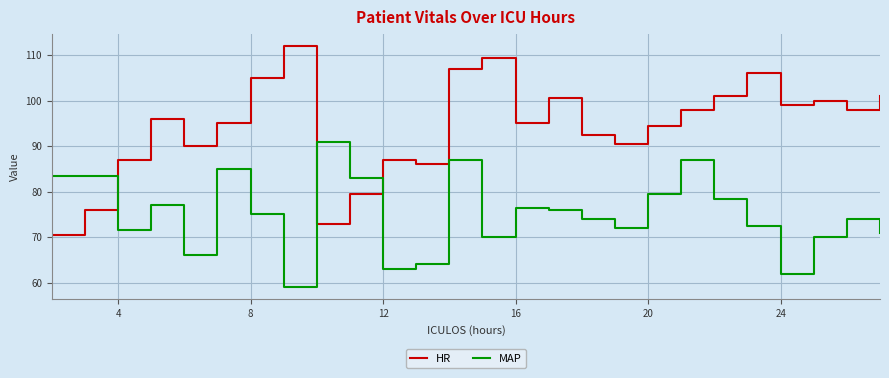

Does the chart display data point markers on the line(s)?

No